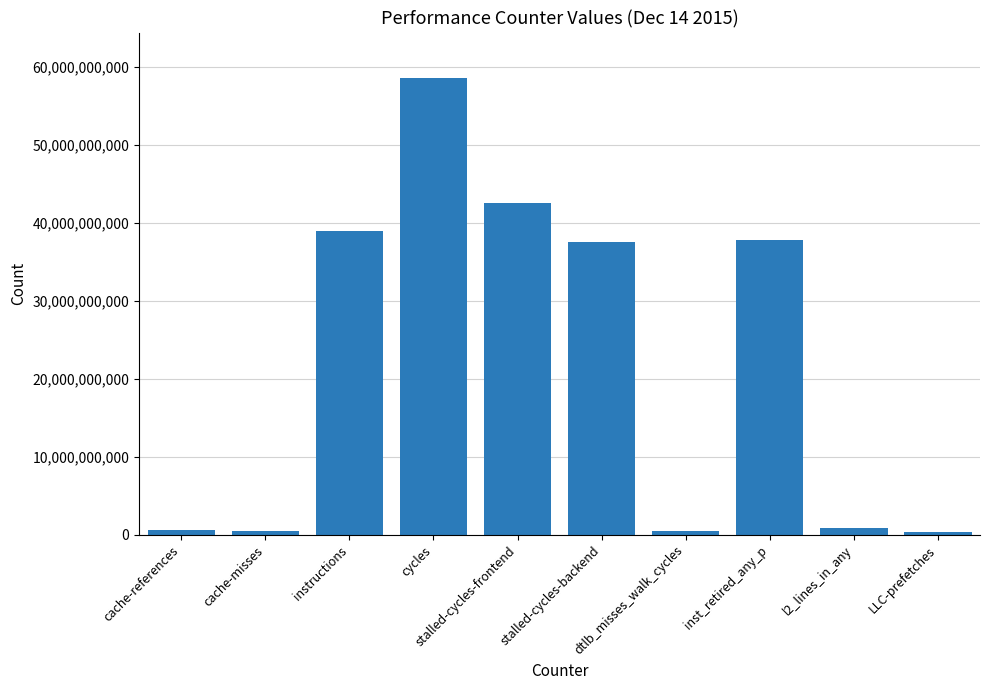

What is the sum of the values at stalled-cycles-frontend and LLC-prefetches?

42859118444